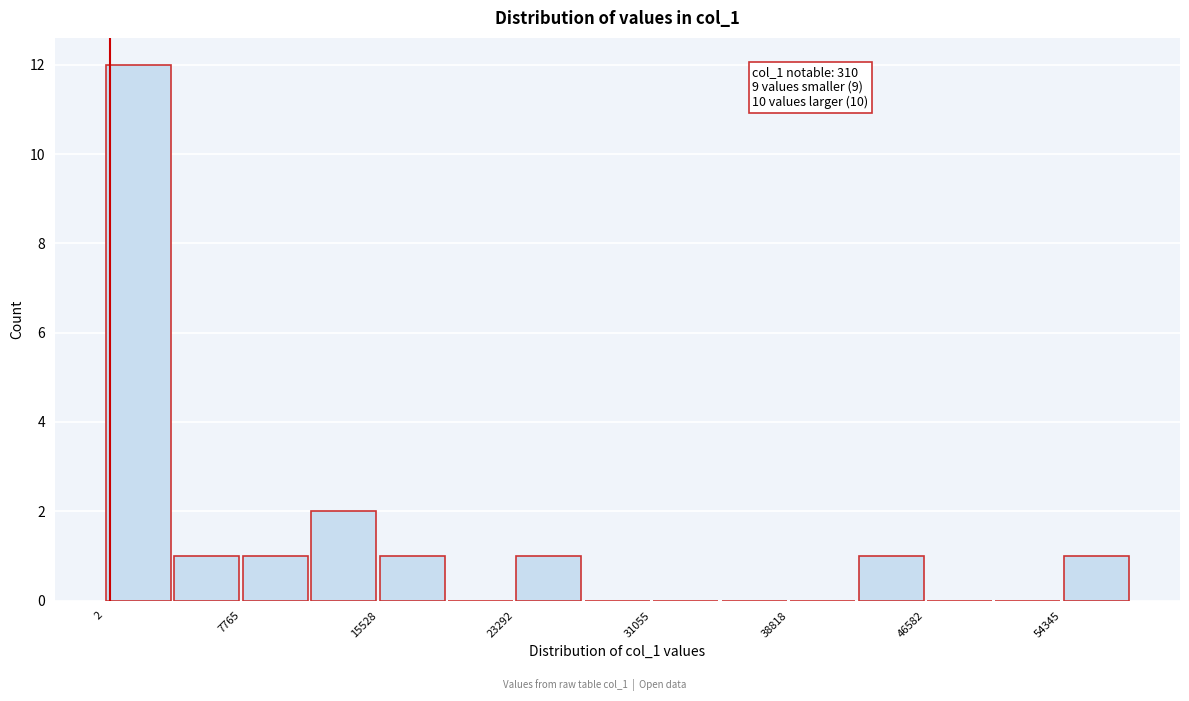

Around what value on the x-axis is the tallest bar? Give the approximate position of its centre, as read against the axis.

2000